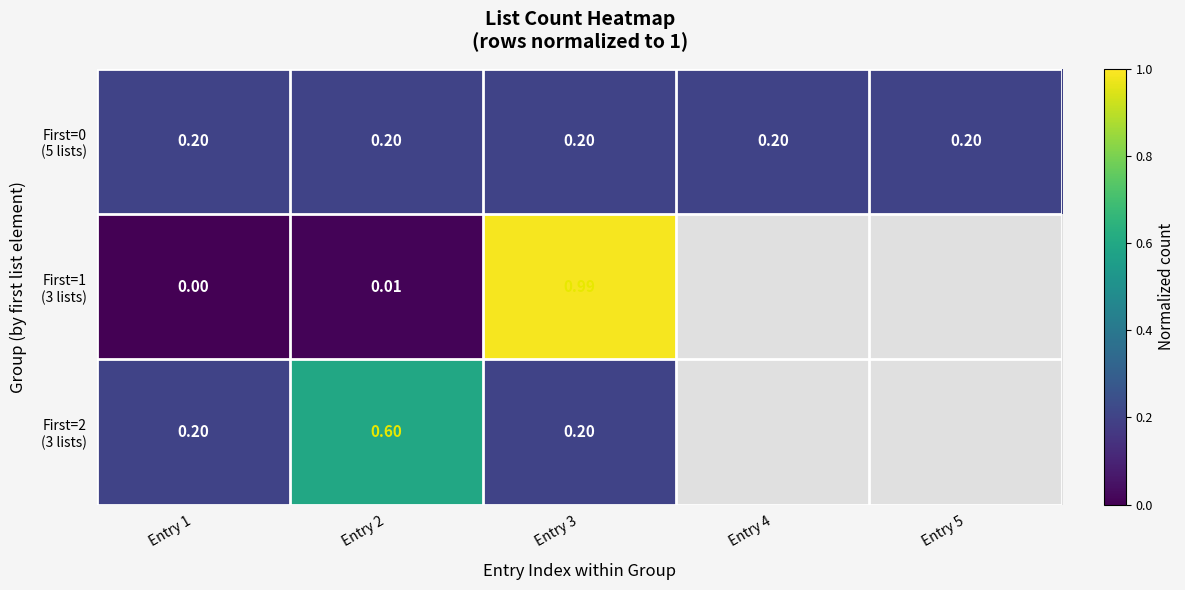

Which has a higher value, Entry 4 or Entry 5?

Entry 4